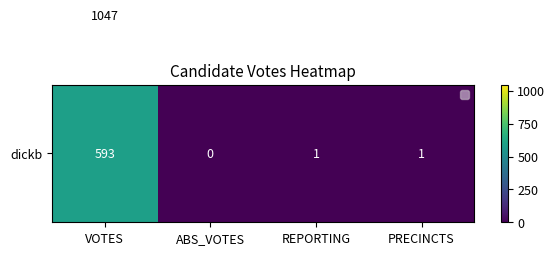

What is the greatest value displayed?

1047